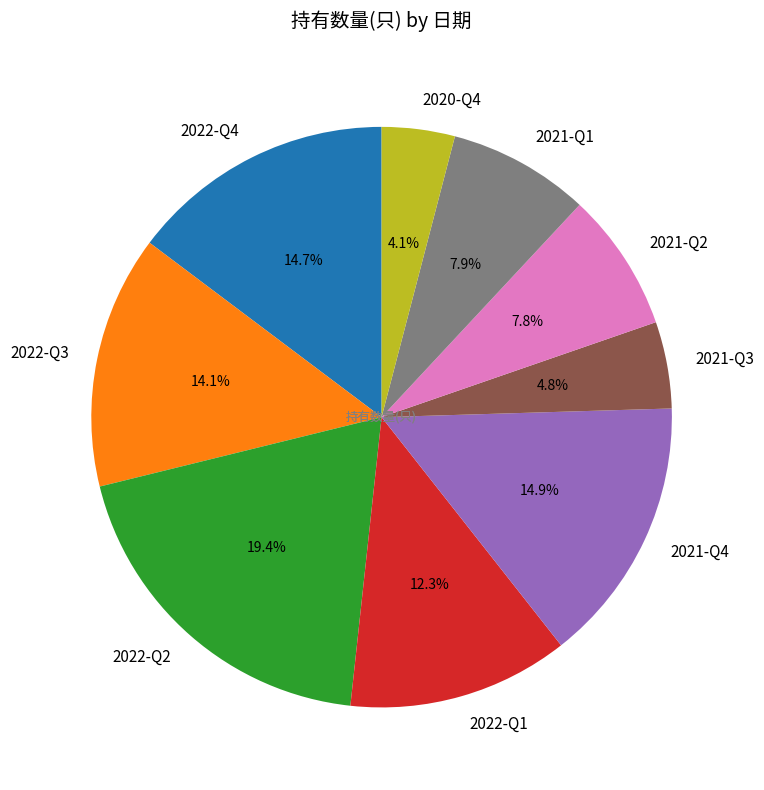

What is the largest slice in the pie chart?

2022-Q2